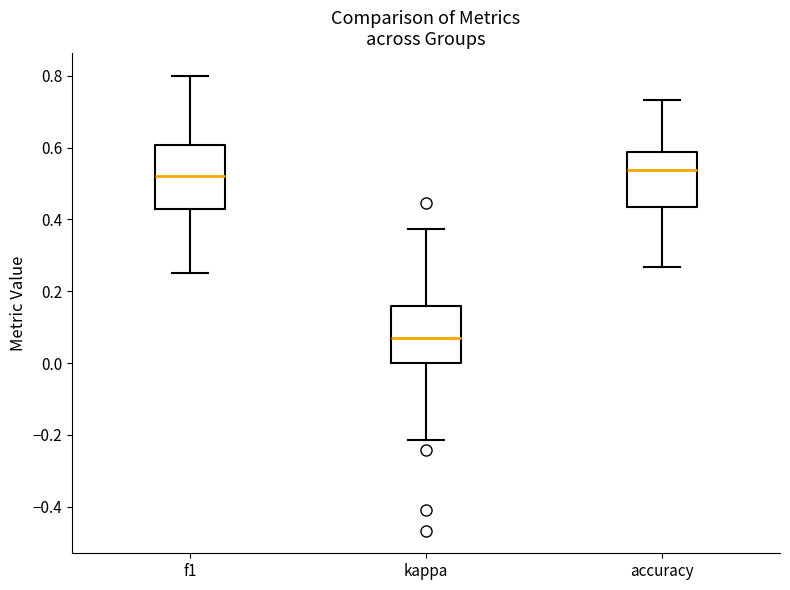

Where does the median line of the box for accuracy sit on the y-axis? The values are not printed on the chart, so give them approximately, as read against the axis.

0.54